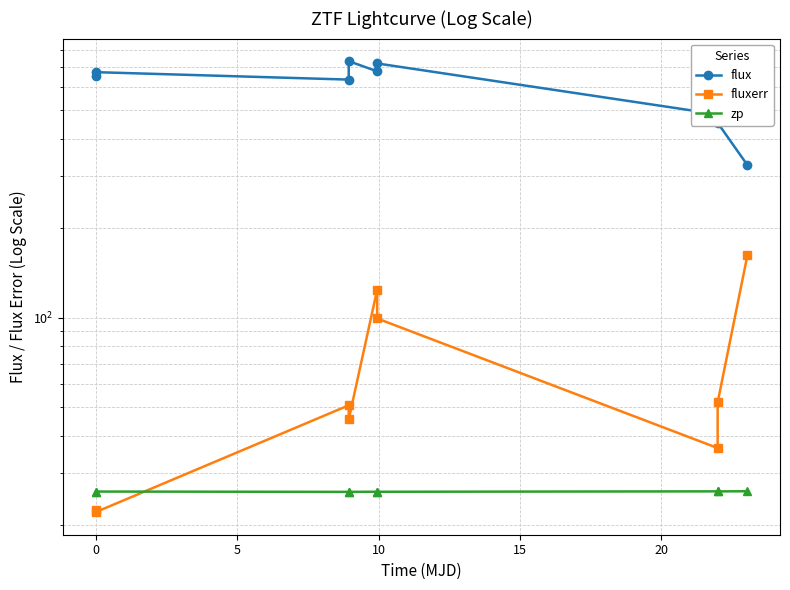

Rank the series at 20 from lowest to highest value.

zp, fluxerr, flux